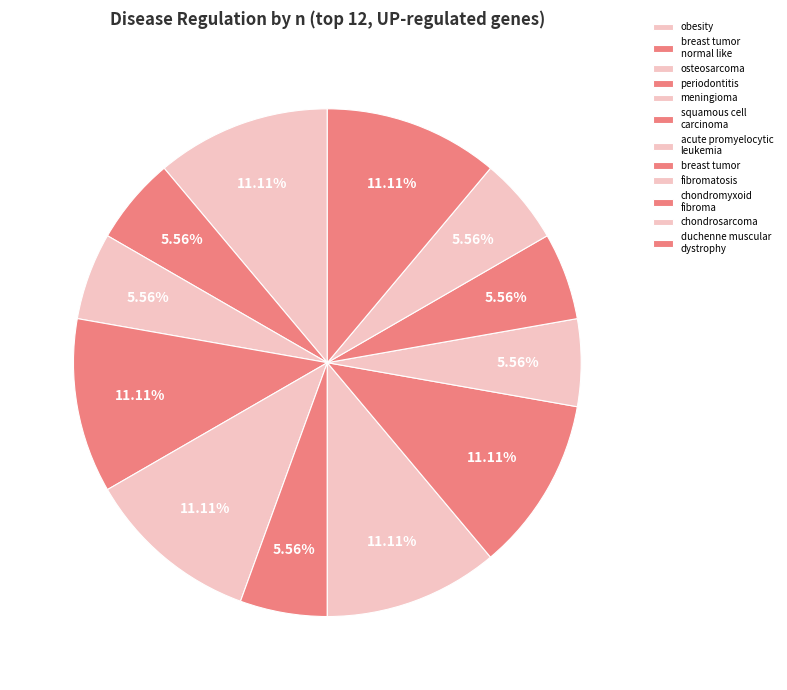

Count the number of slices in the pie.

12